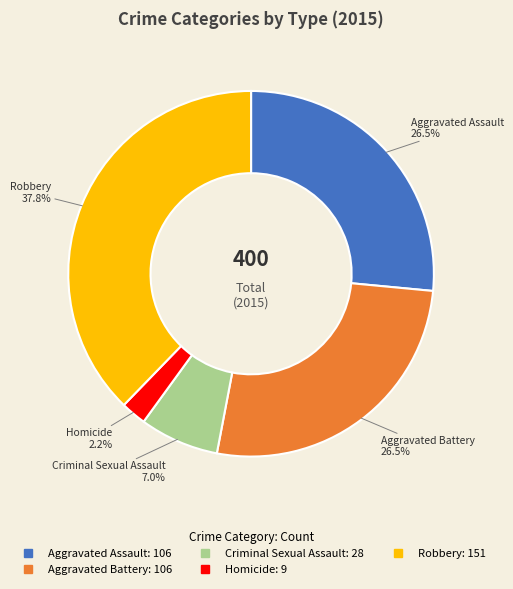

What is the largest slice in the pie chart?

Robbery